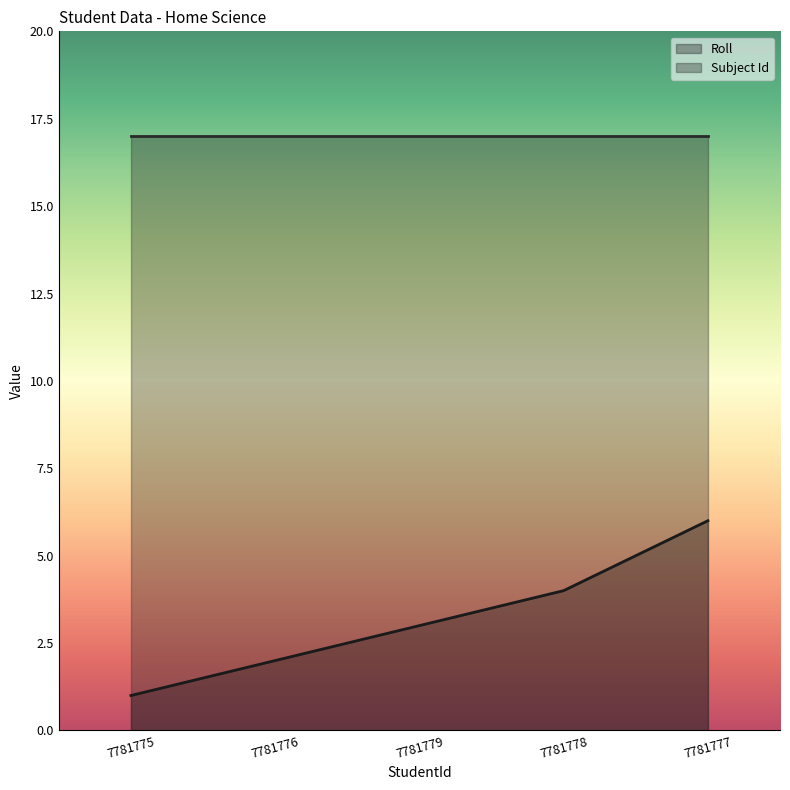

Approximately how many times larger is the value at 7781778 compared to 7781777?

0.7